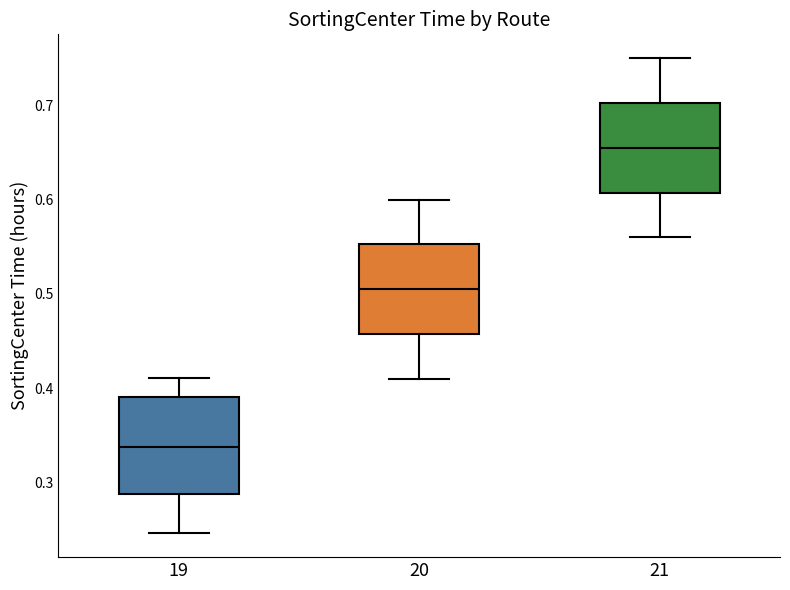

Reading left to right, read every box against the y-axis: the position of its median line, the range the box covers, and the ends of its whiskers. The values are not printed on the chart, so give them approximately, as read against the axis.

19: median 0.34, box 0.29 to 0.39, whiskers 0.25 to 0.41
20: median 0.51, box 0.46 to 0.55, whiskers 0.41 to 0.60
21: median 0.66, box 0.61 to 0.70, whiskers 0.56 to 0.75